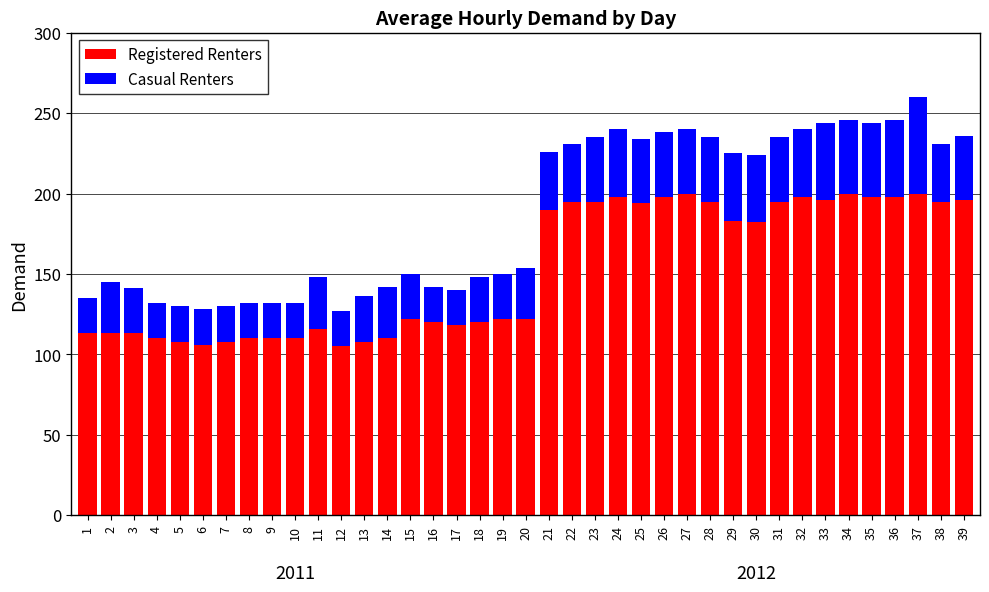

What is the average value of the Registered Renters series?

153